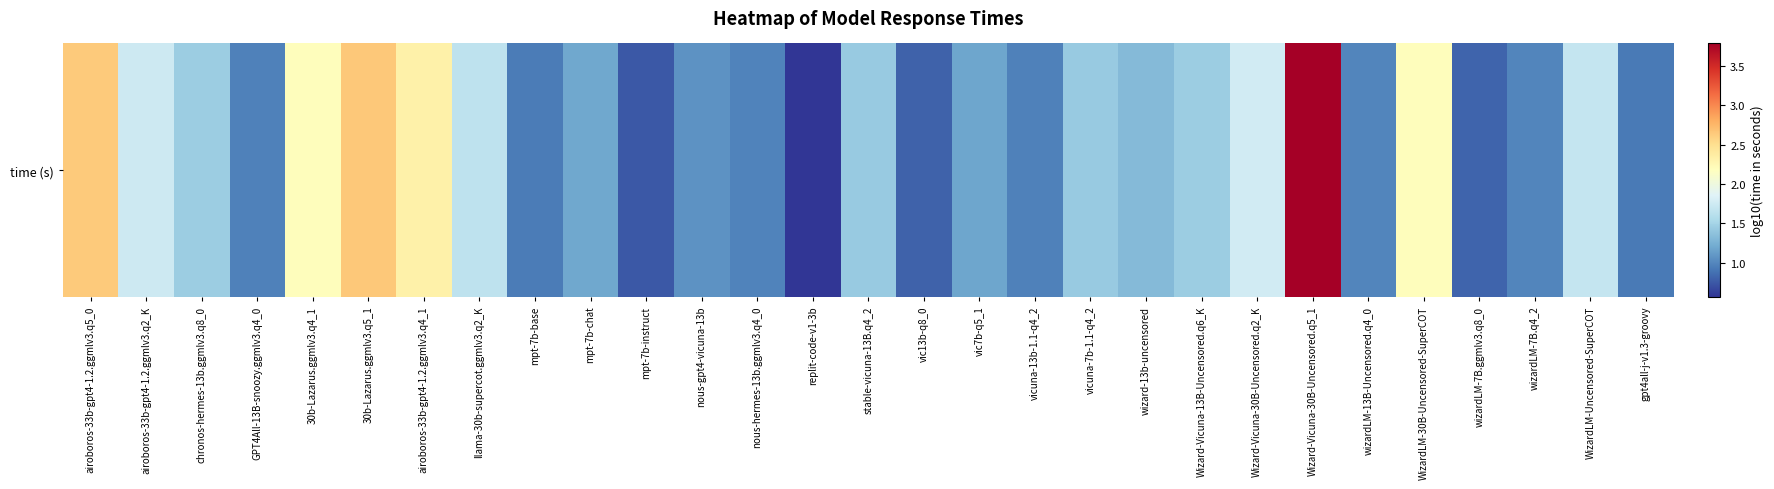

What value does the data have at vic7b-q5_1?

1.2